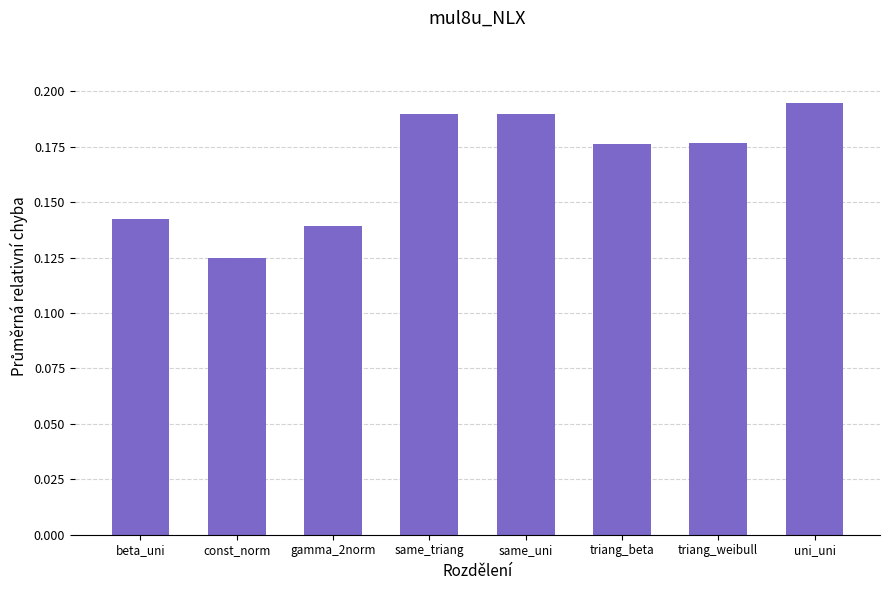

Which has a higher value, gamma_2norm or beta_uni?

beta_uni